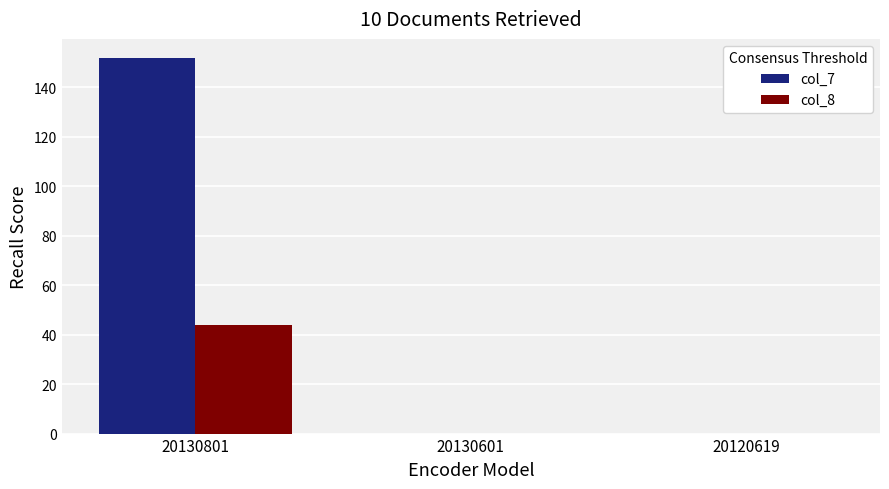

Which series has the largest total across all categories?

col_7